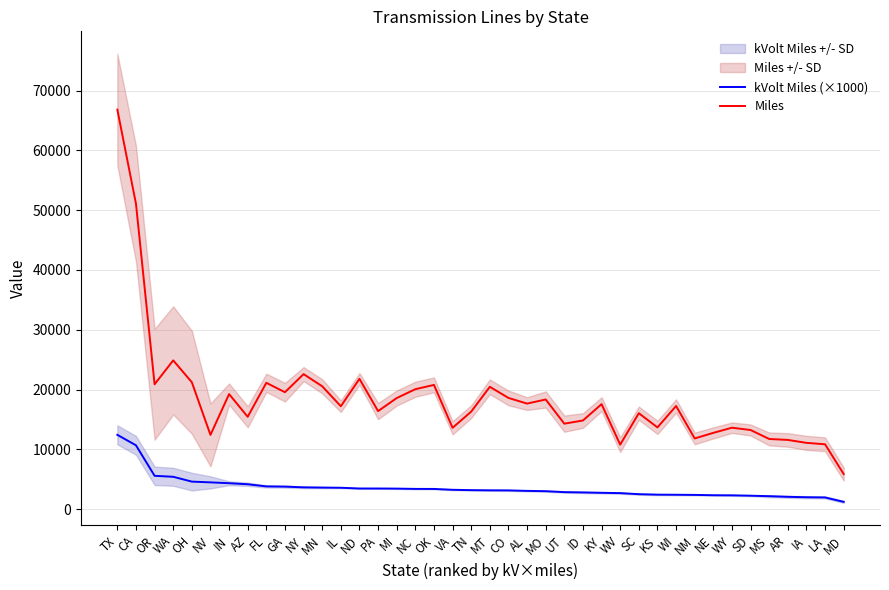

Which category has the lowest value in the kVolt Miles (×1000) series?

MD